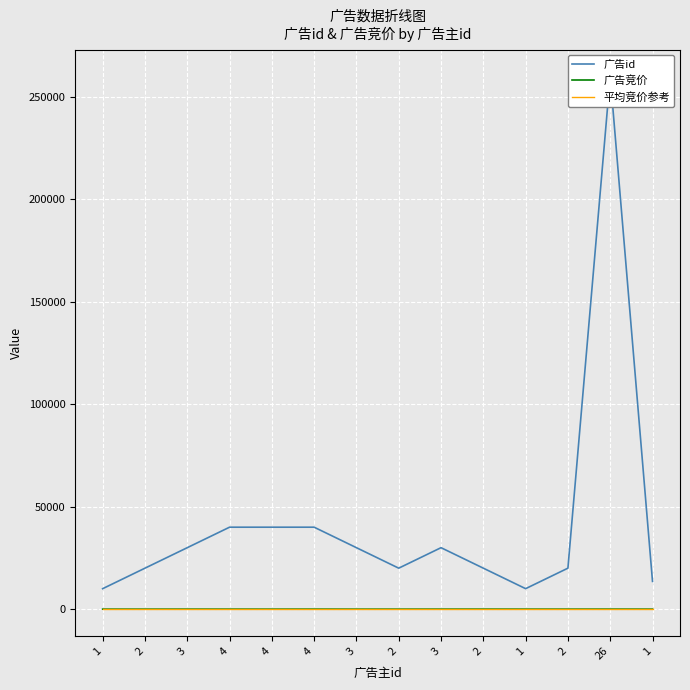

What is the minimum value shown in the chart?

2